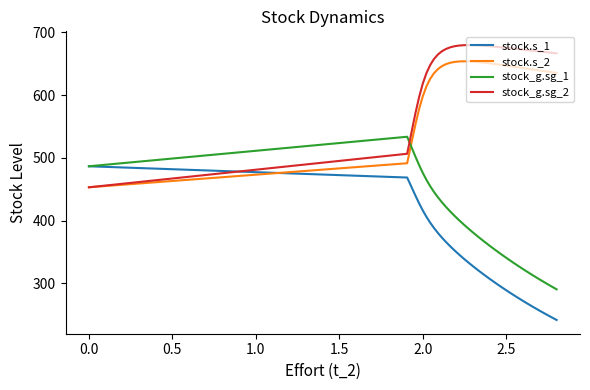

Which series has the largest total across all categories?

stock_g.sg_2